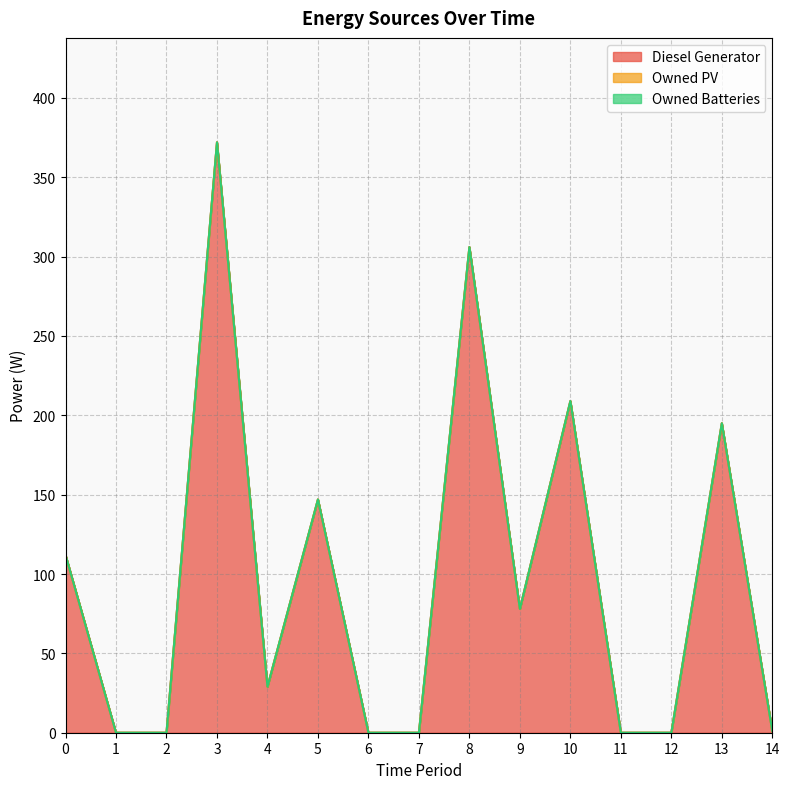

True or false: Owned PV and Owned Batteries cross at least once.

False